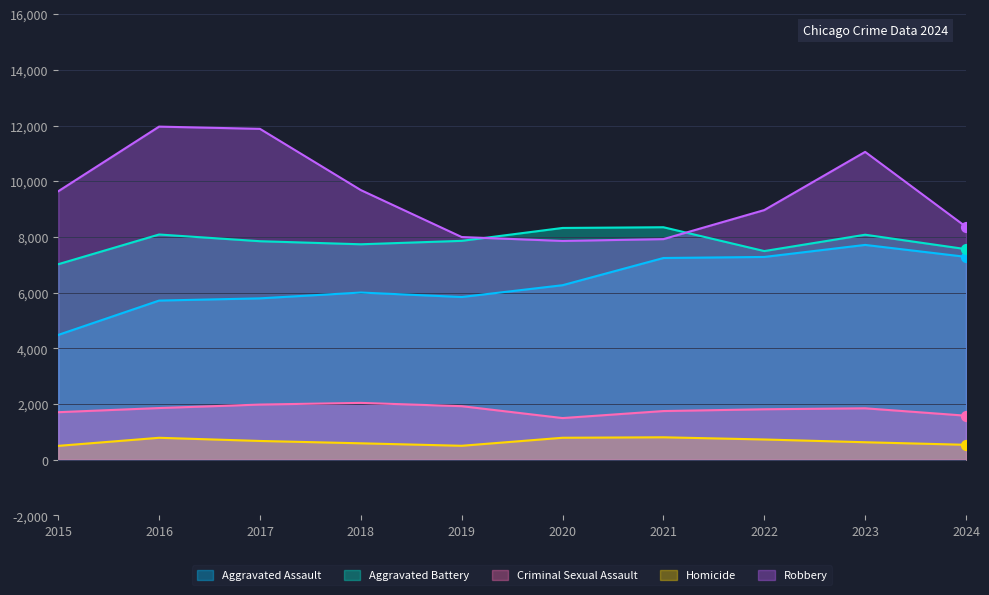

Which series has the largest total across all categories?

Robbery